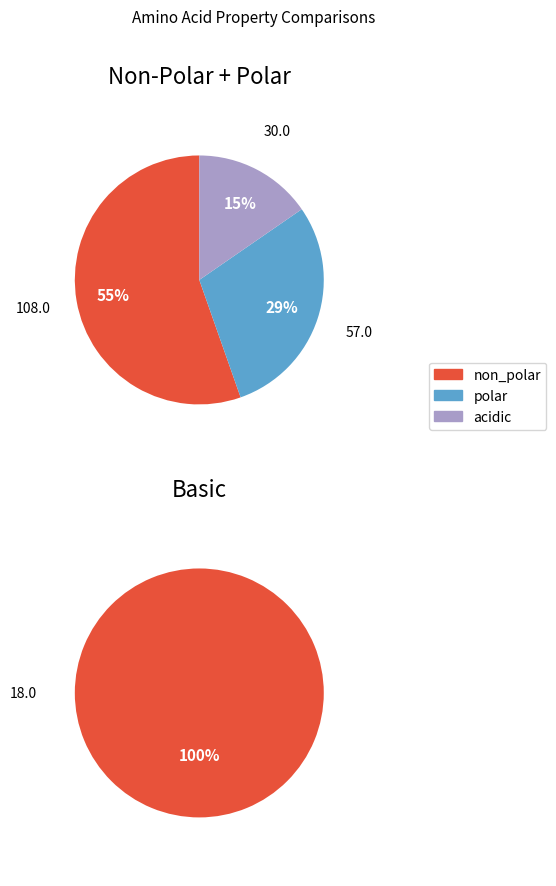

Rank the categories by value from lowest to highest.

basic, acidic, polar, non_polar